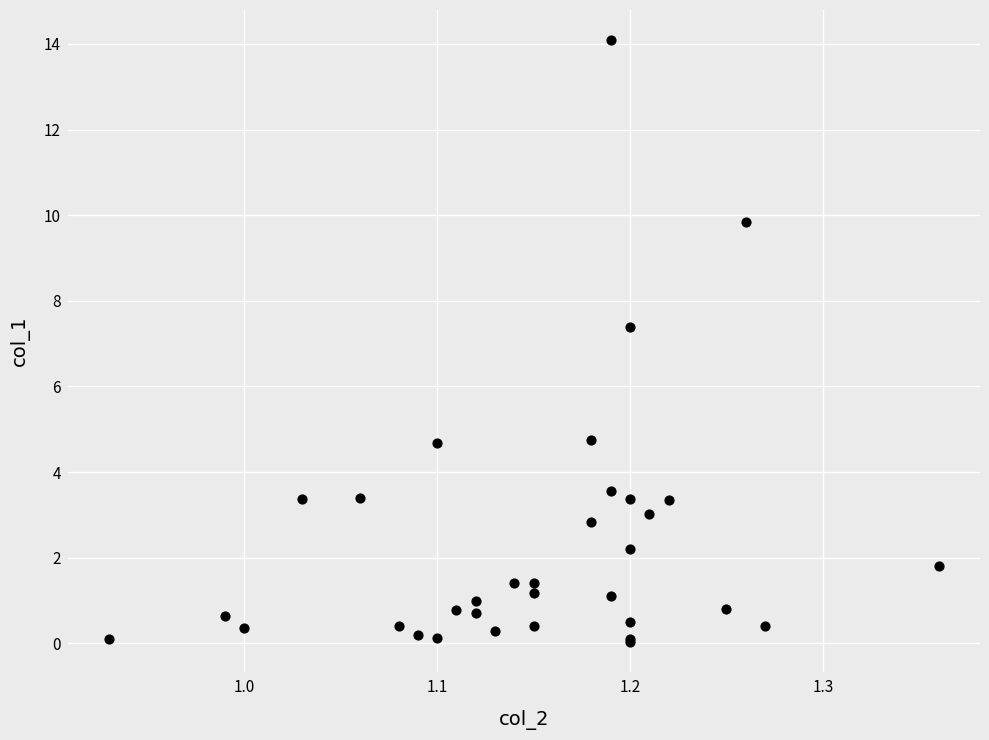

What Y value in the scatter plot is closest to 7?

7.4